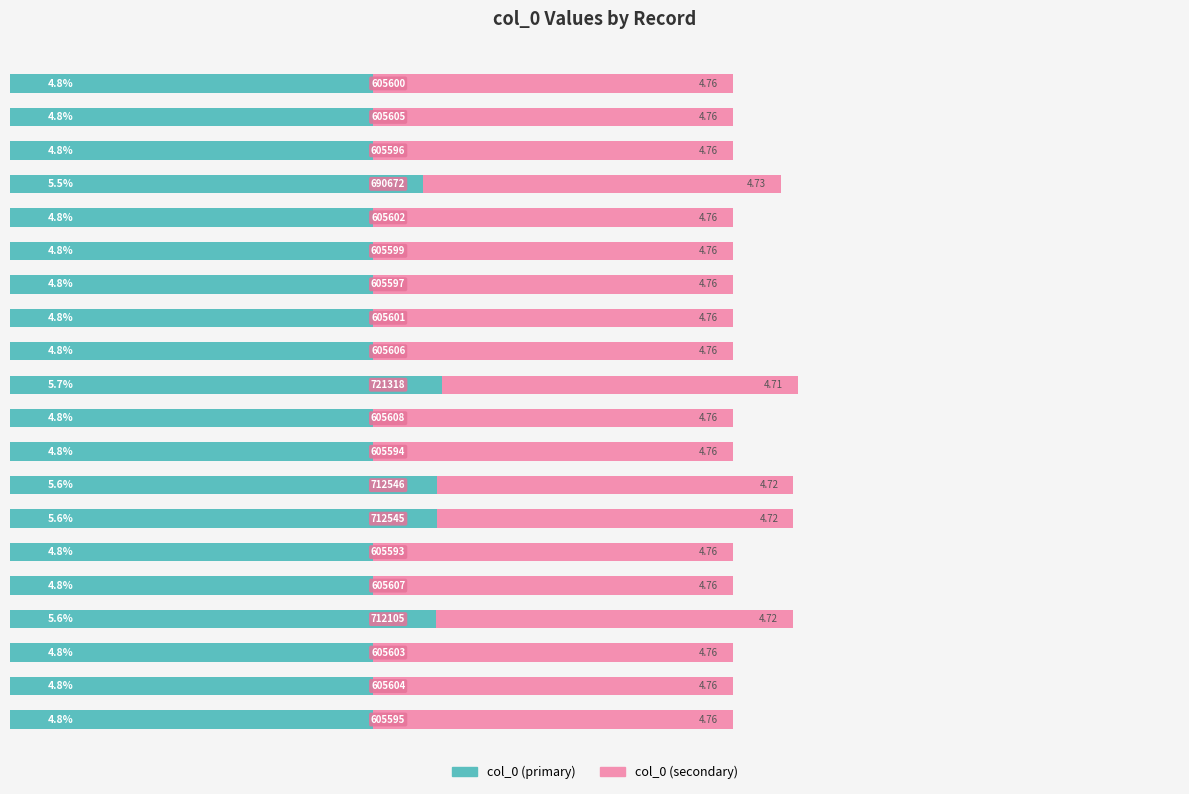

Reading left to right, list all the values displayed in this chart.

col_0 (primary): 4.8	4.8	4.8	5.6	4.8	4.8	5.6	5.6	4.8	4.8	5.7	4.8	4.8	4.8	4.8	4.8	5.5	4.8	4.8	4.8
col_0 (secondary): 4.8	4.8	4.8	4.7	4.8	4.8	4.7	4.7	4.8	4.8	4.7	4.8	4.8	4.8	4.8	4.8	4.7	4.8	4.8	4.8